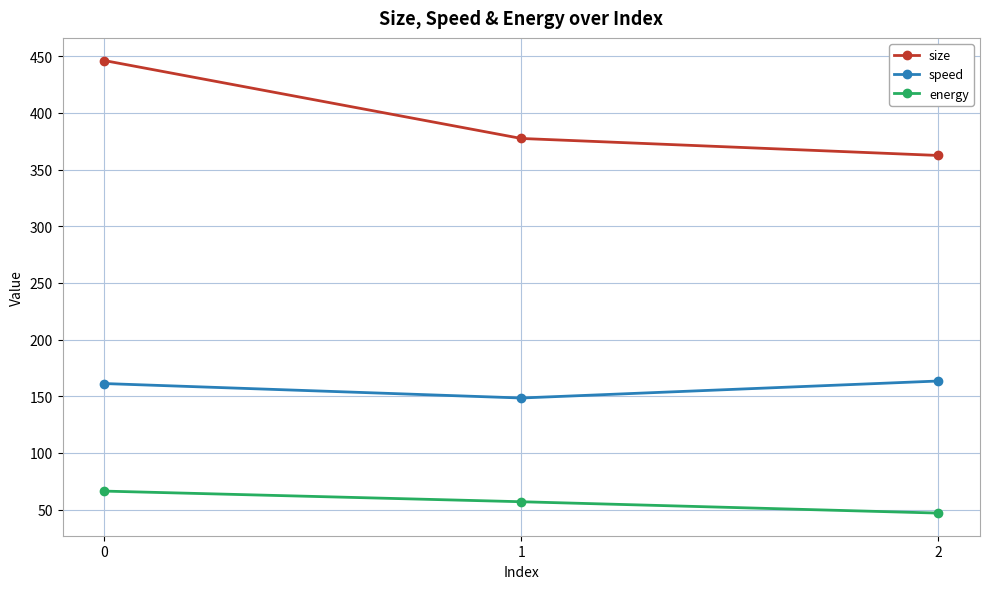

How many lines are shown in the chart?

3